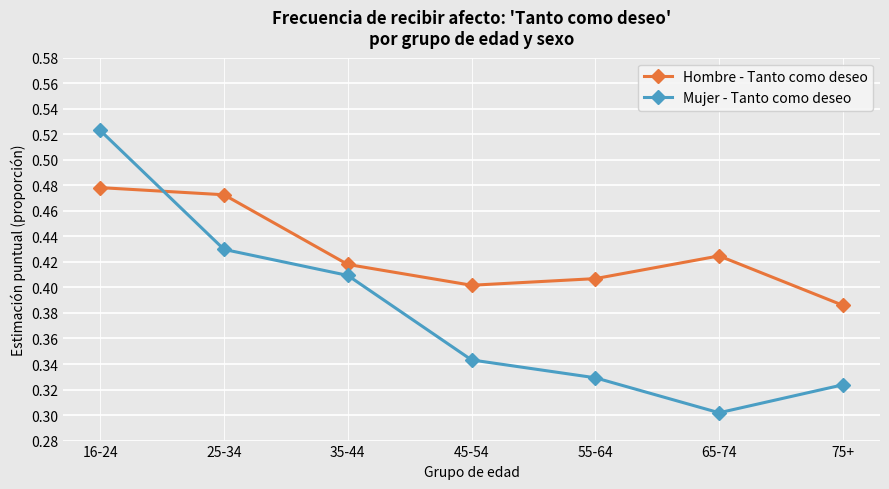

Between 16-24 and 55-64, which series saw the biggest shift?

Mujer - Tanto como deseo